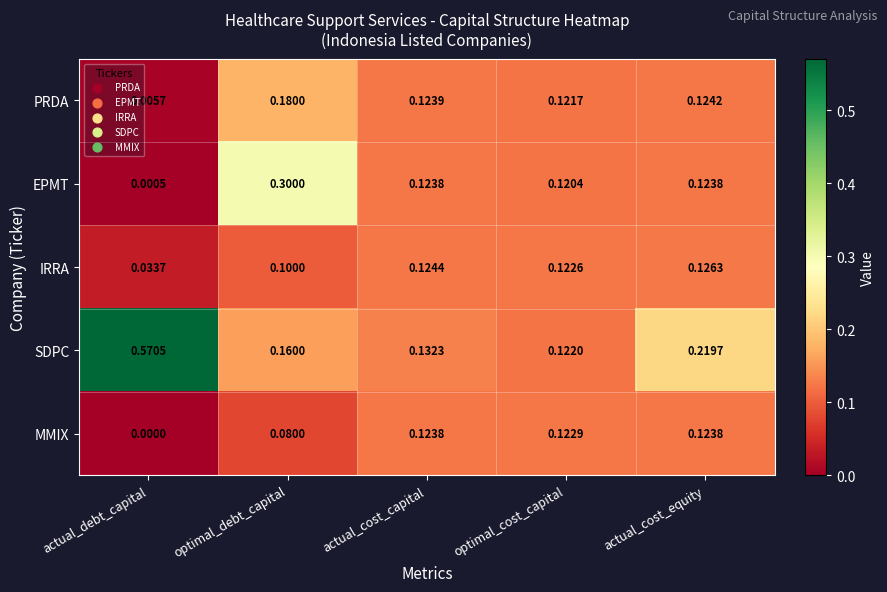

Which series has the largest total across all categories?

SDPC